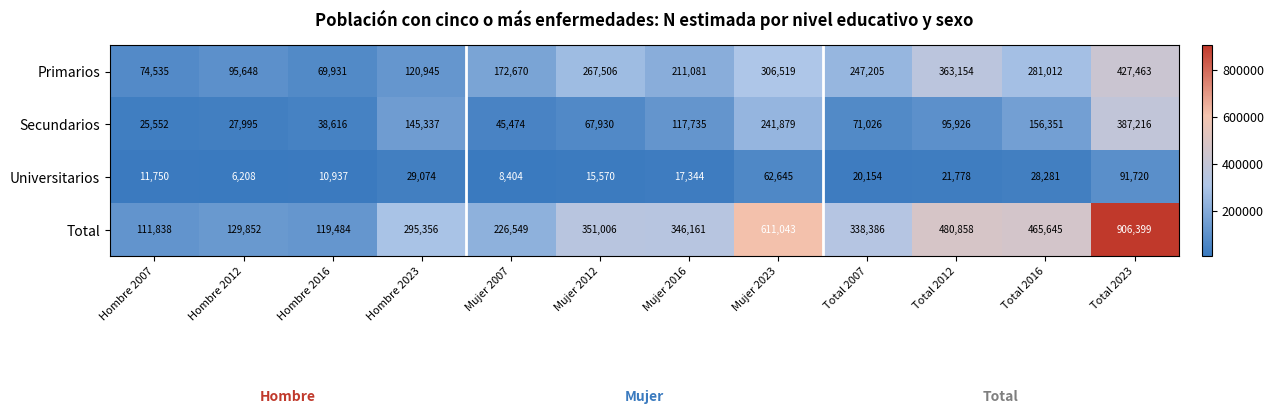

What is the minimum value shown in the chart?

6208